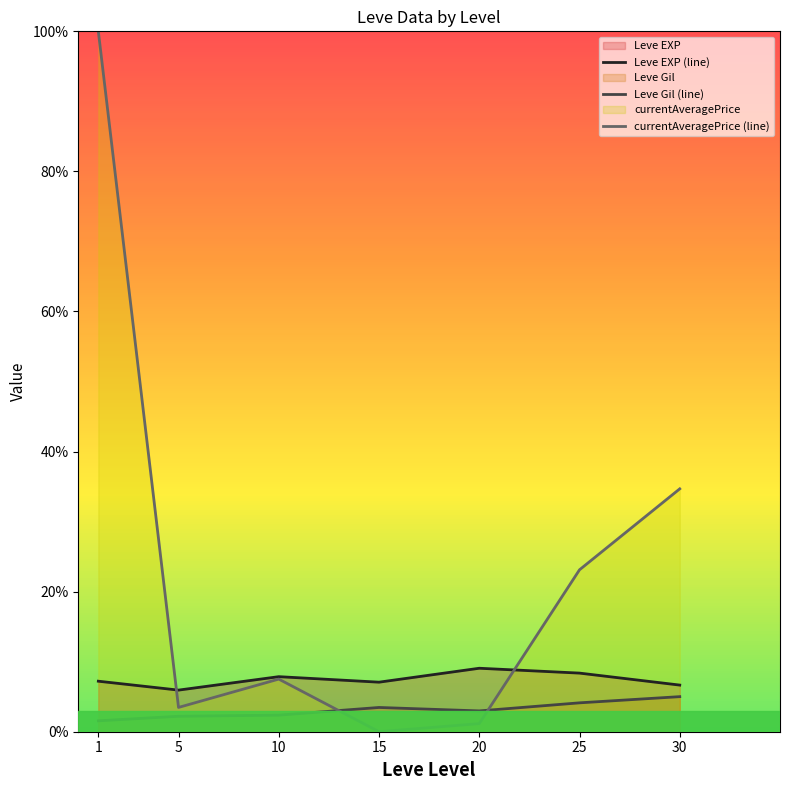

At 30, list the series in order from largest to smallest.

currentAveragePrice (line), Leve EXP (line), Leve Gil (line)